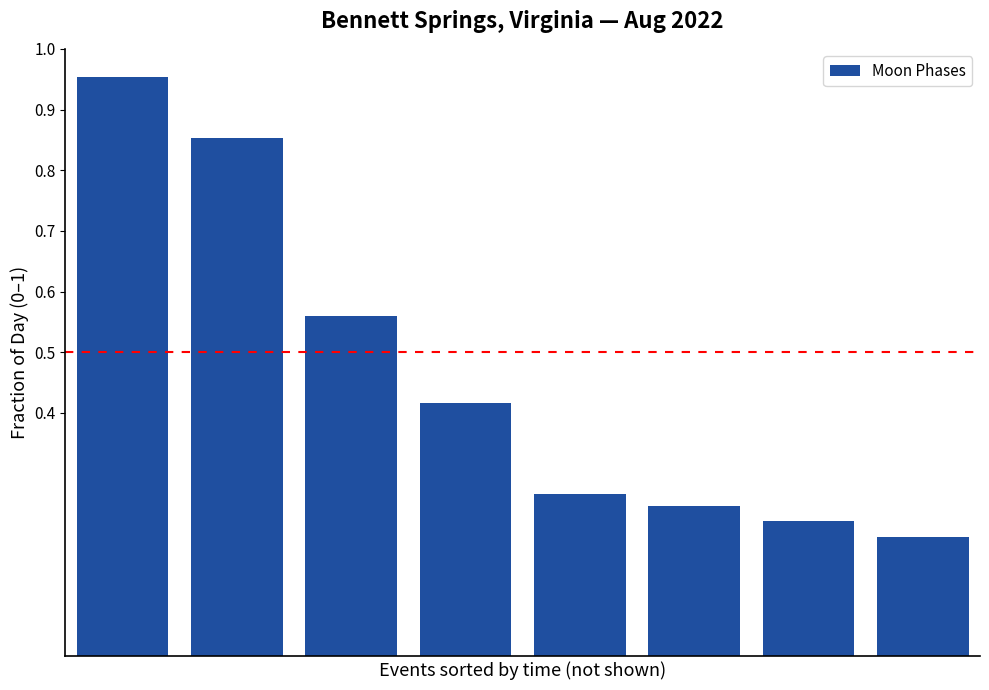

What is the average value?

0.5